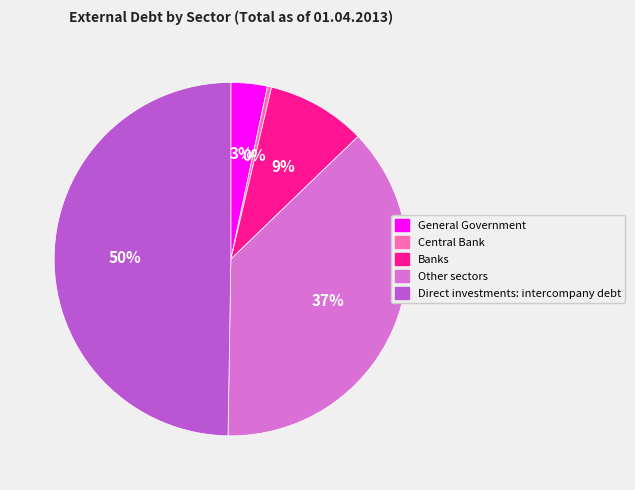

Do Banks and Other sectors together represent more than half of the pie?

No